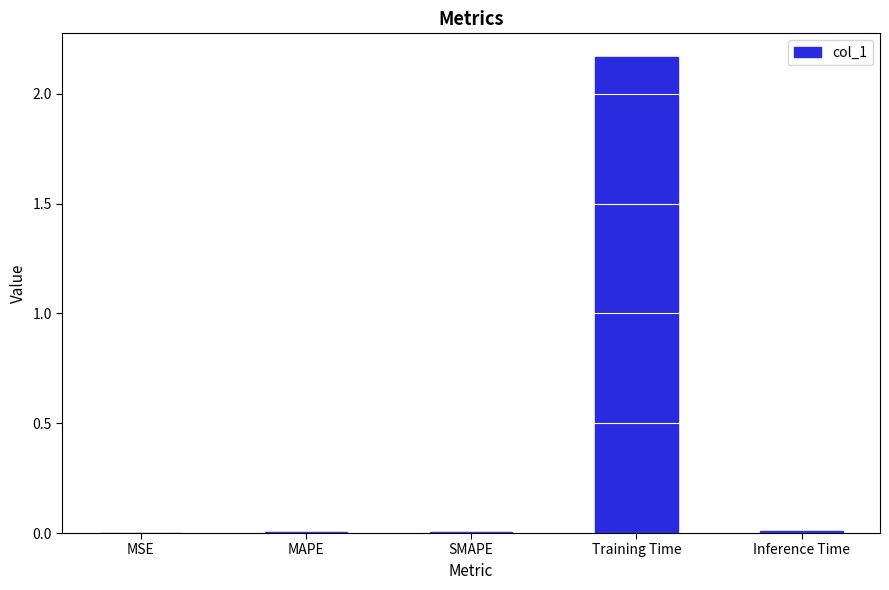

The chart shows a value of 3.7 at Training Time. True or false?

False